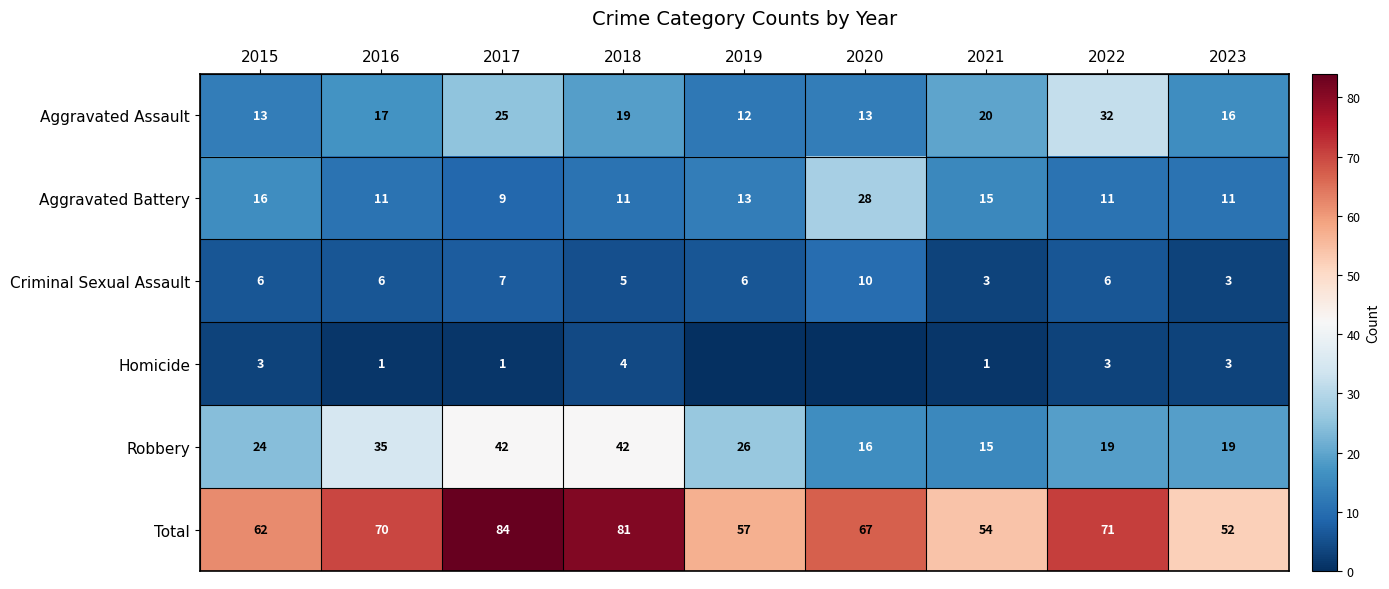

At 2015, list the series in order from largest to smallest.

Total, Robbery, Aggravated Battery, Aggravated Assault, Criminal Sexual Assault, Homicide